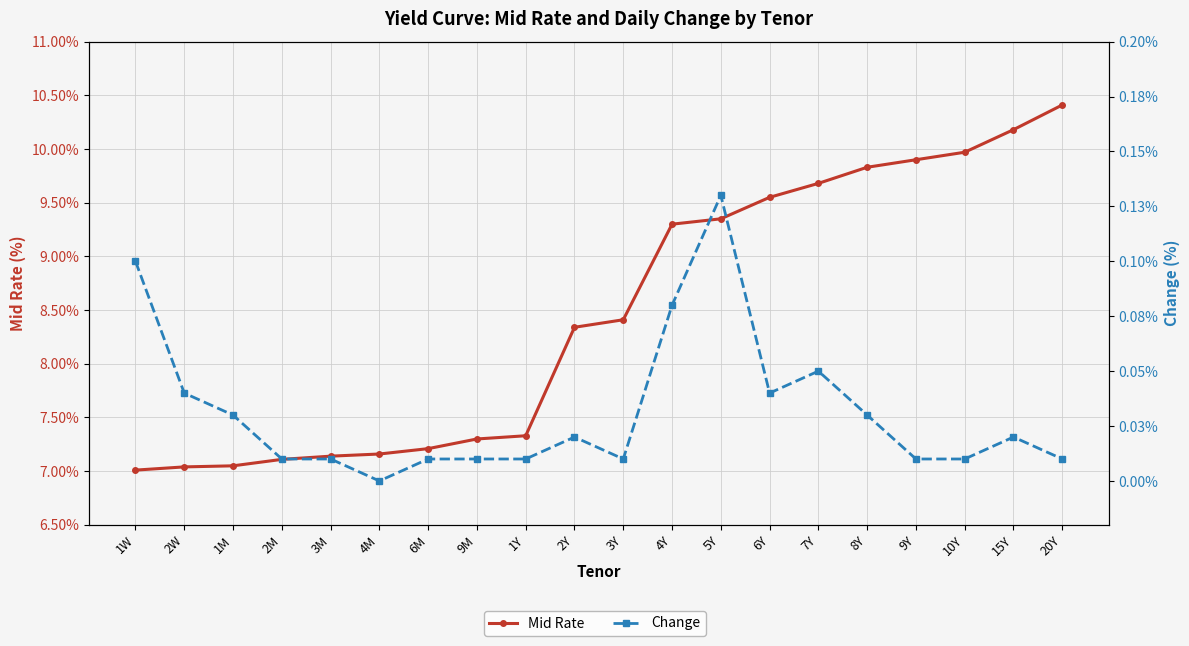

How many lines are shown in the chart?

2